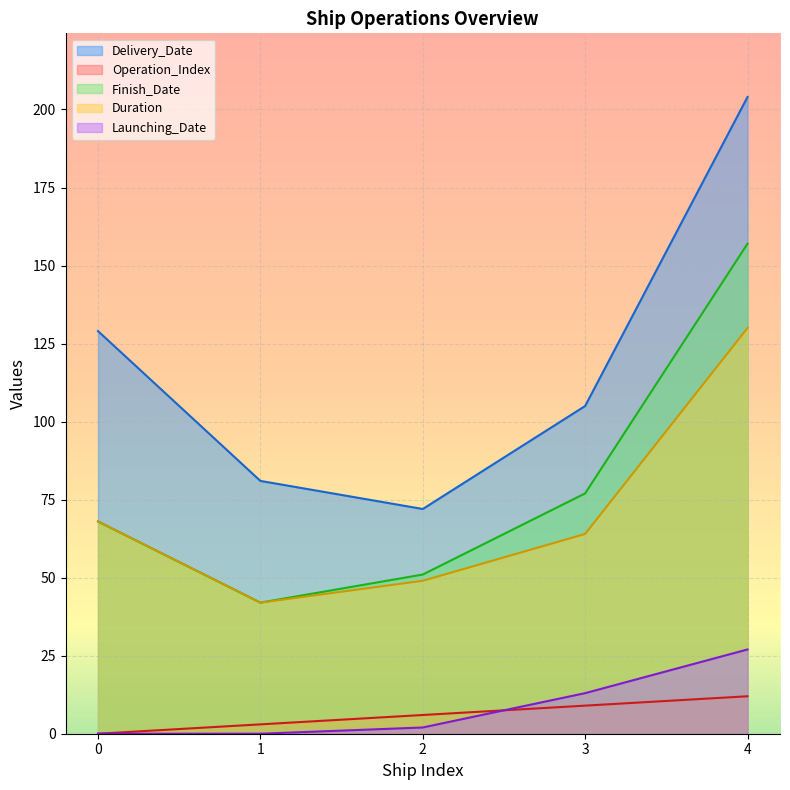

True or false: Launching_Date and Duration cross at least once.

False